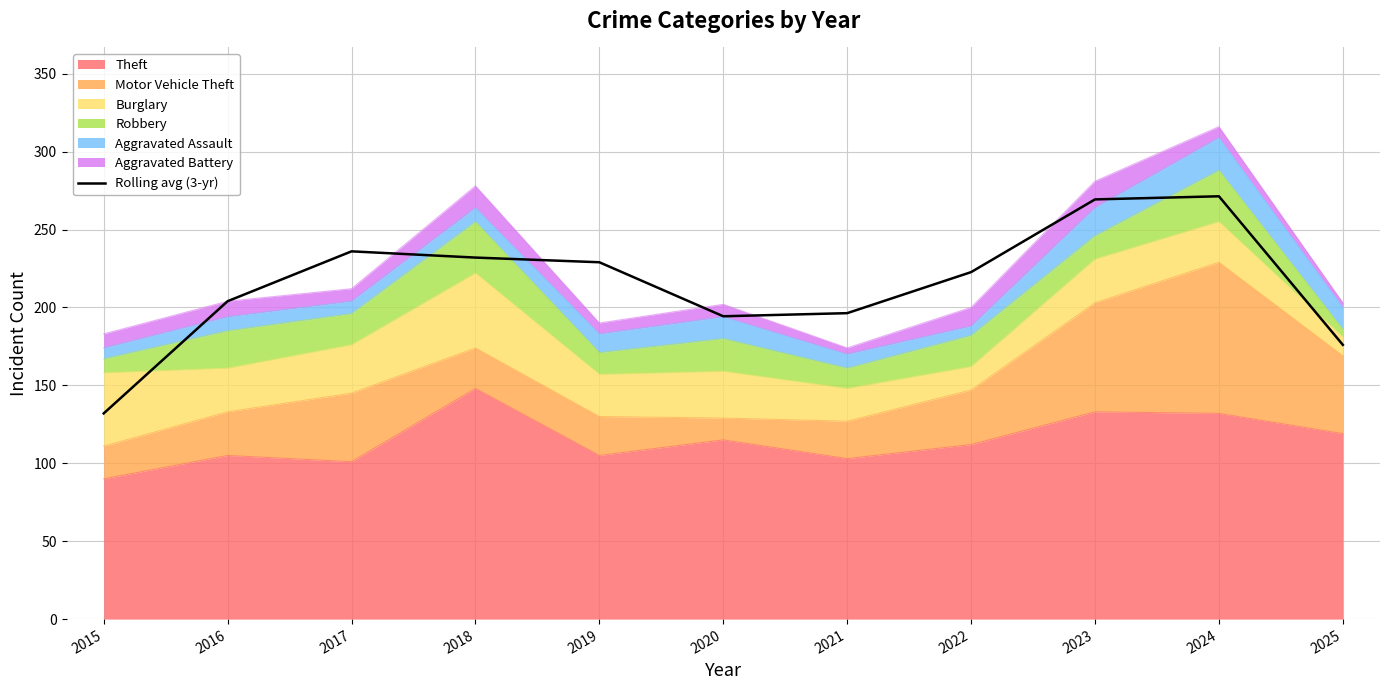

Where is the first local maximum?

2017